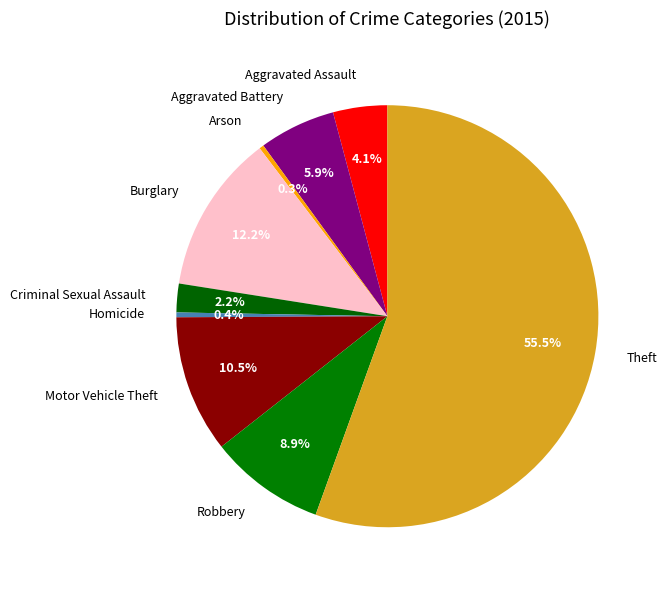

Count the number of slices in the pie.

9